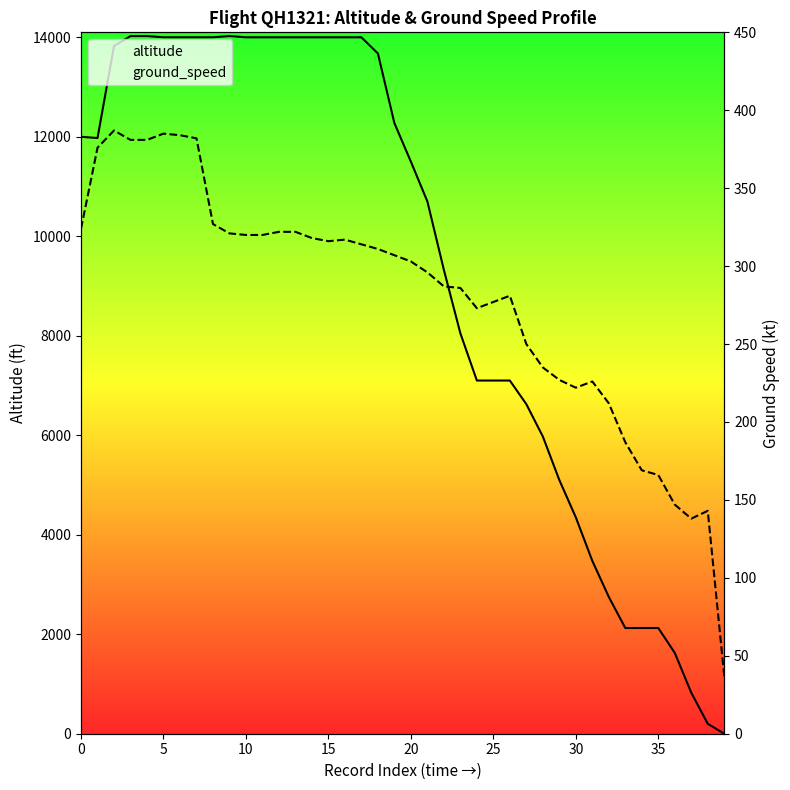

Which series has the widest spread of values?

altitude